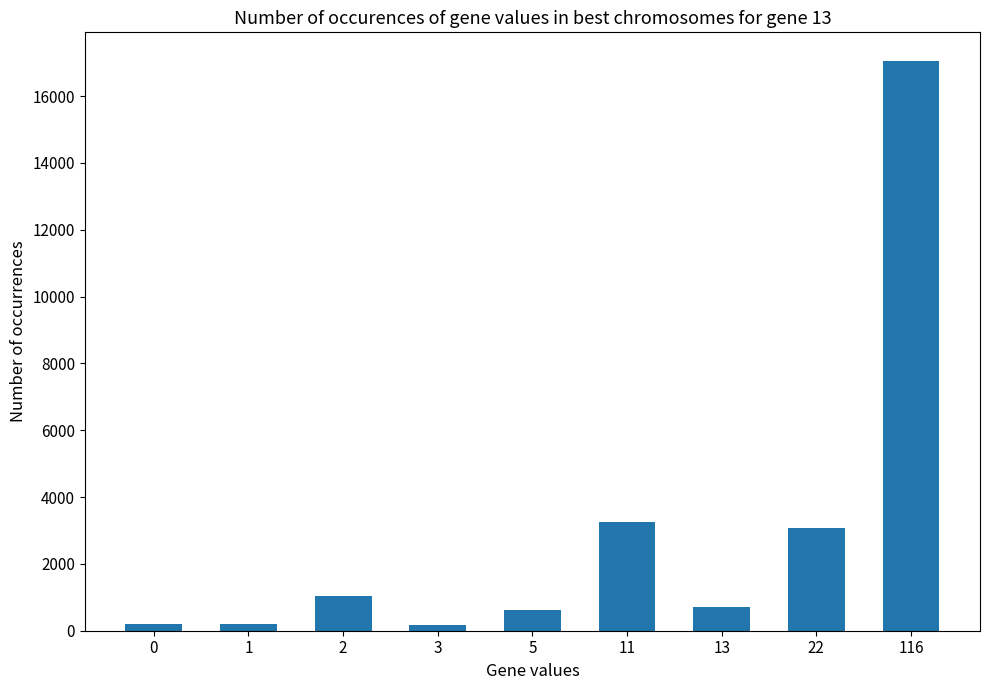

What is the greatest value displayed?

17053